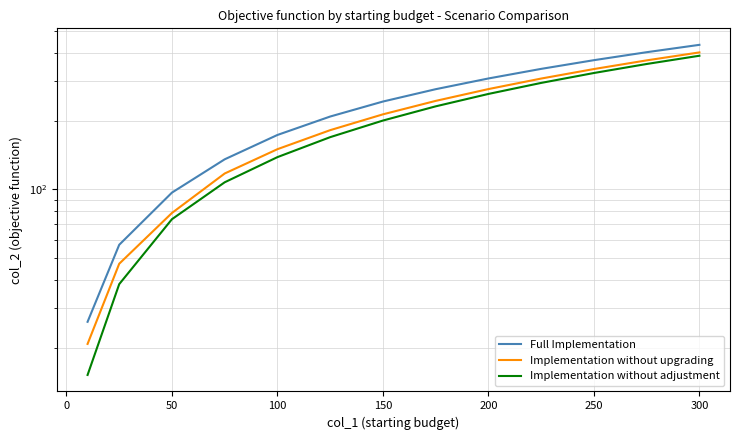

What is the difference between the second highest and minimum values in the Full Implementation series?

375.8